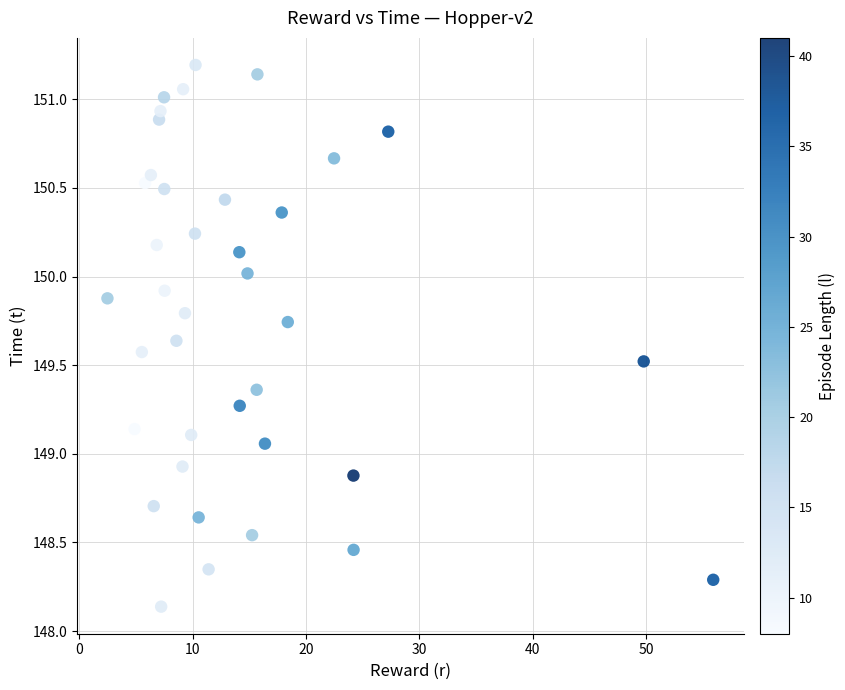

What is the range of X values (max minus min)?

53.4